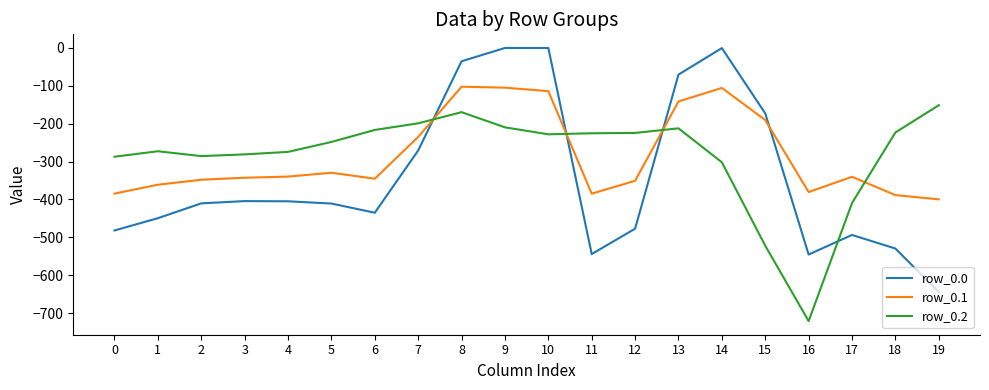

Which series changed the most between 12 and 16?

row_0.2